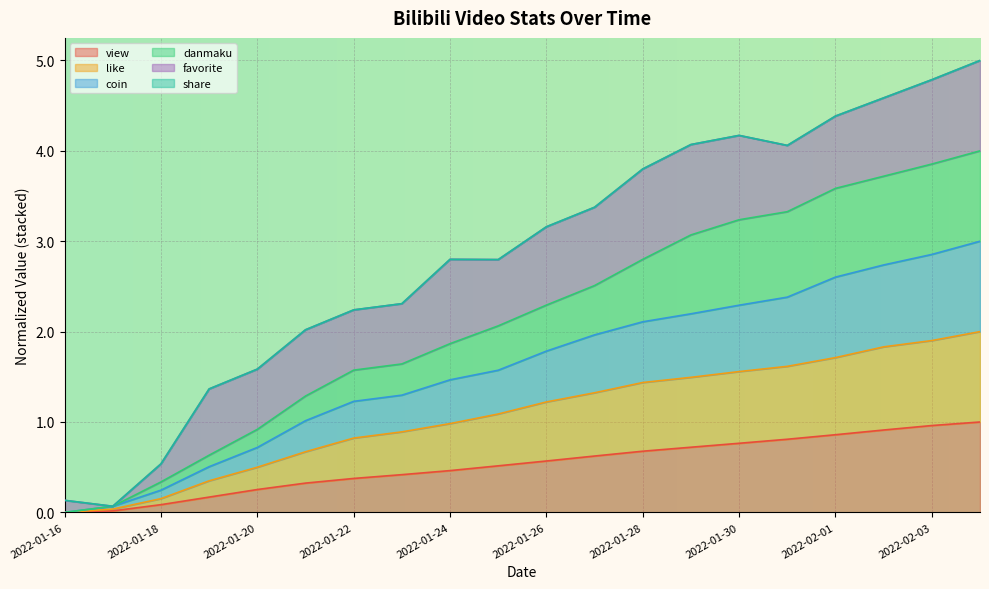

What is the total value across all series at 2022-02-03?

4.8